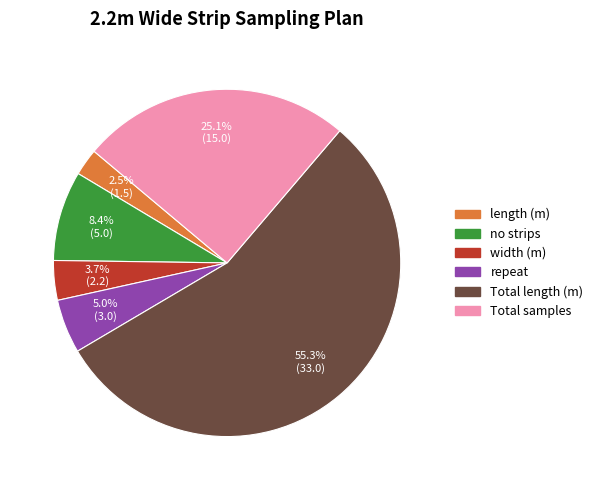

Which category has the smallest portion of the pie?

length (m)